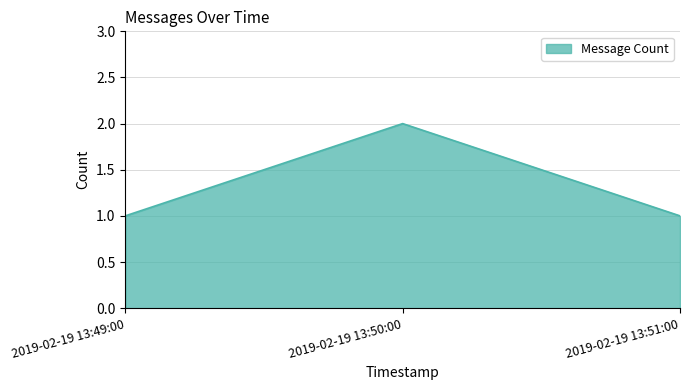

Reading left to right, transcribe all the data shown in this chart.

1	2	1